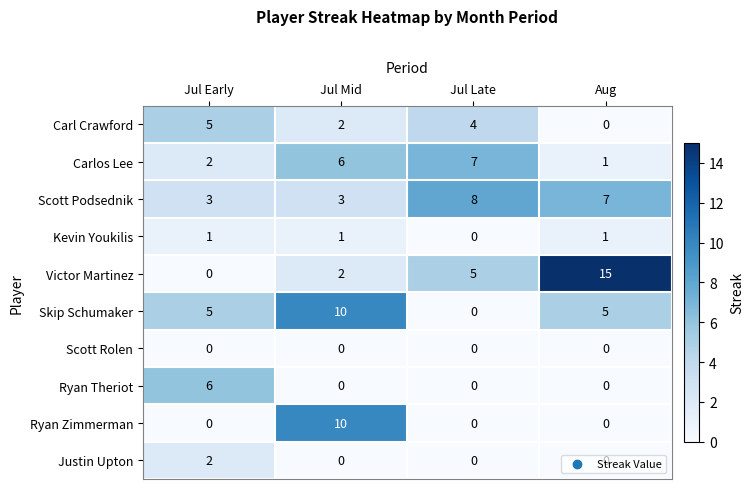

Rank the categories by Carlos Lee value from highest to lowest.

Jul Late, Jul Mid, Jul Early, Aug